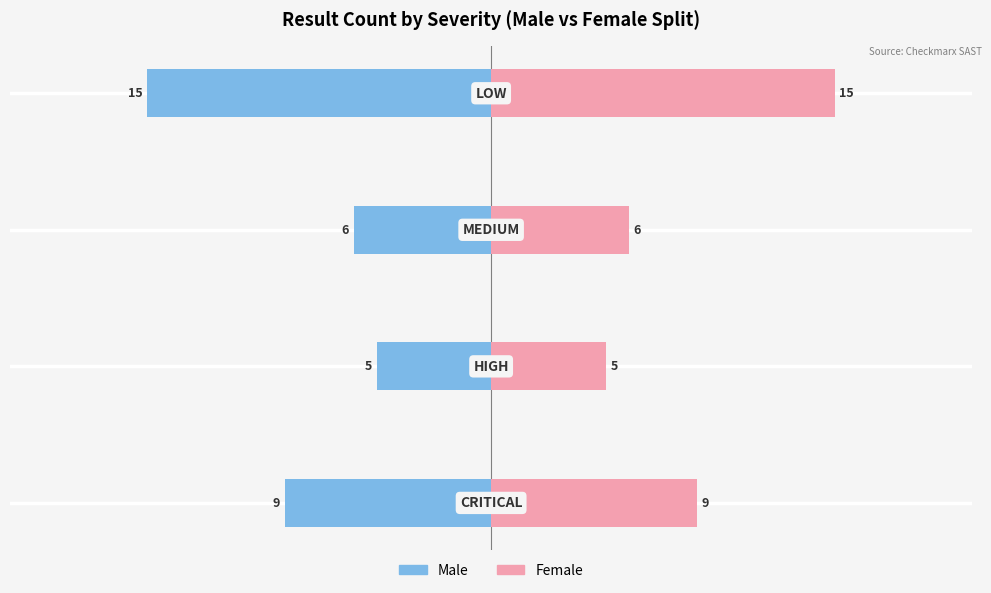

List the series in order of their overall mean, lowest first.

Male, Female